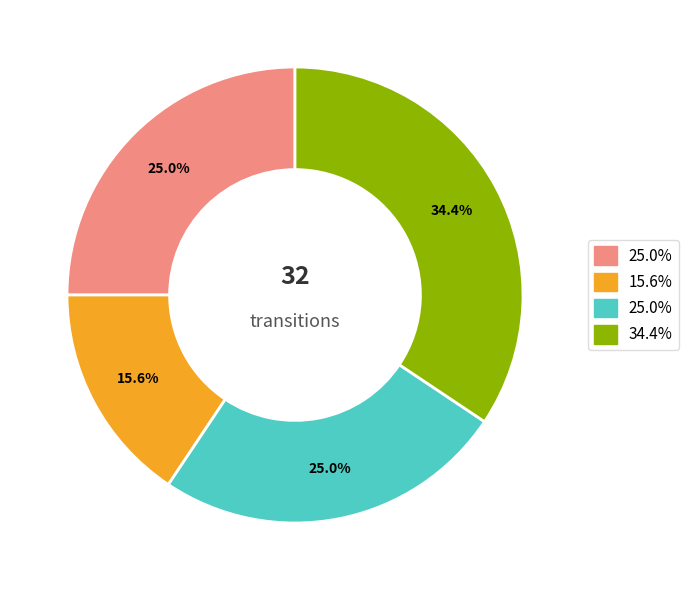

Is there a majority slice in this chart?

No